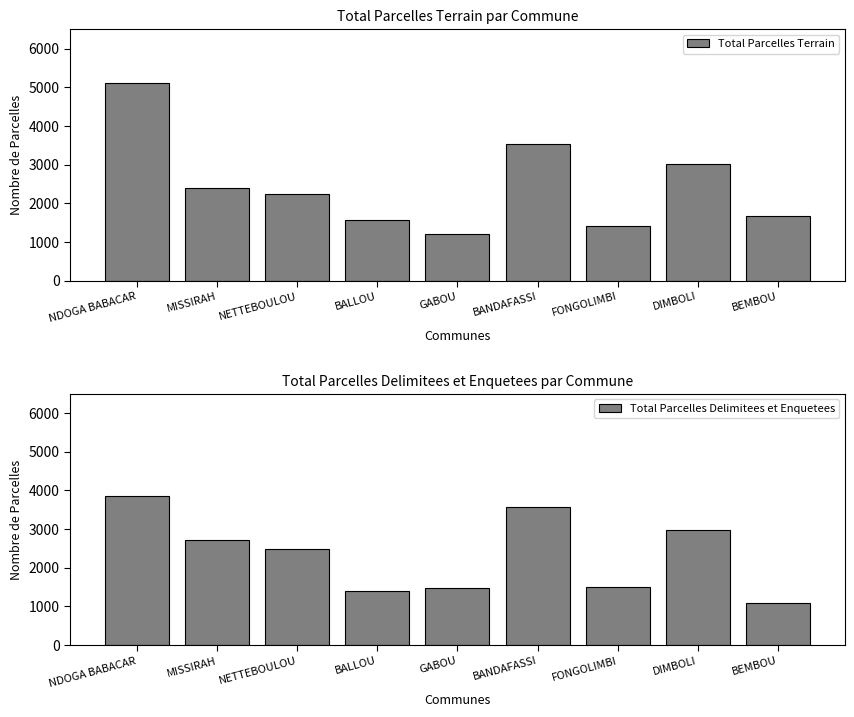

Which has a higher value, FONGOLIMBI or NETTEBOULOU?

NETTEBOULOU